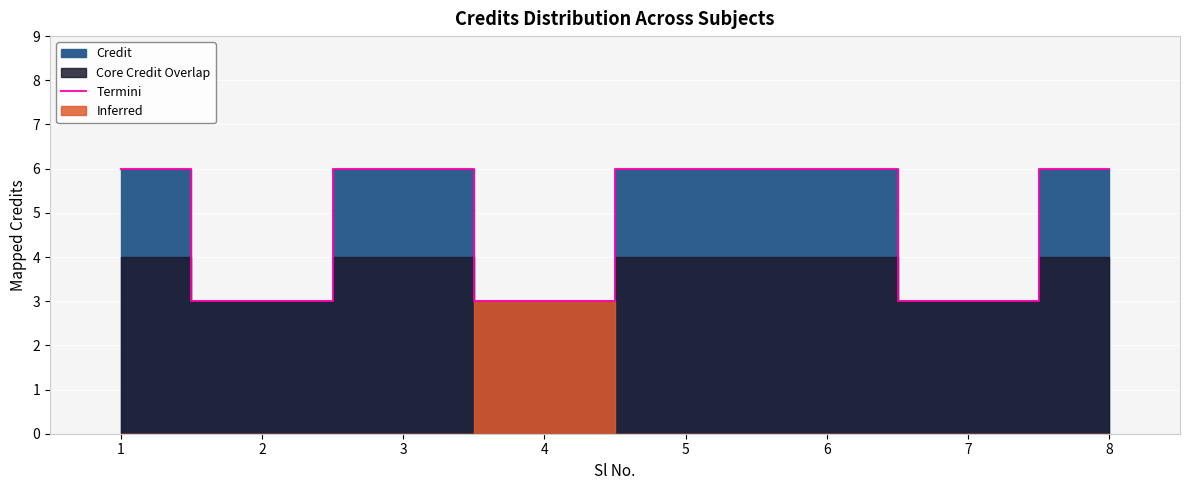

At which category does the chart reach its peak across all series?

1